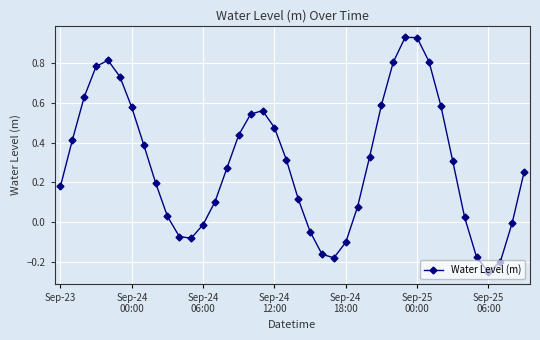

What is the difference between the second highest and minimum values?

1.2